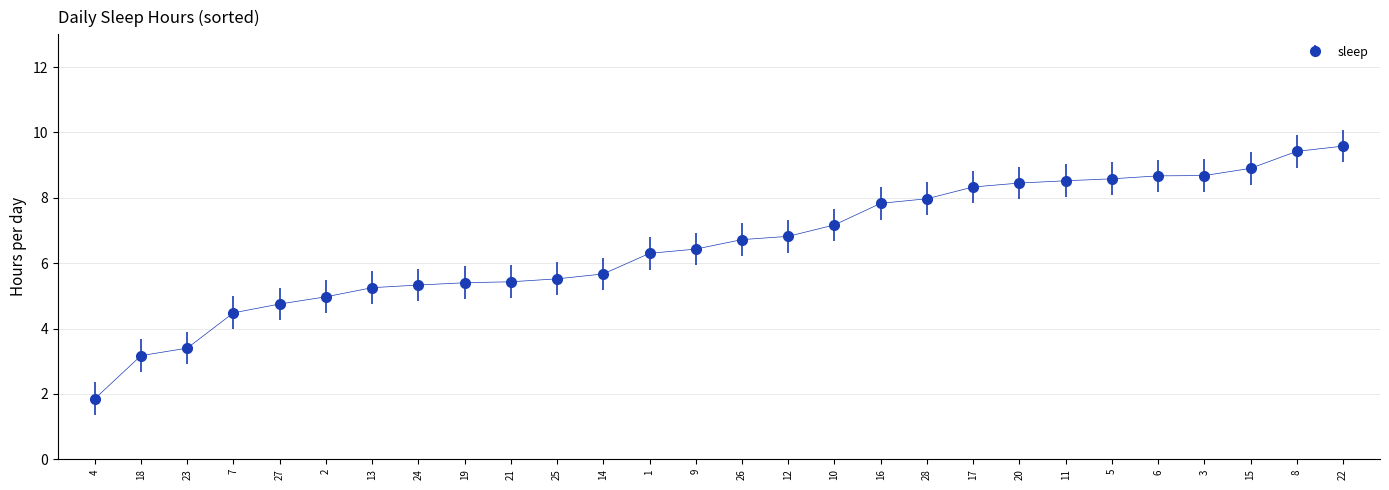

The chart shows a value of 5.7 at 14. True or false?

True